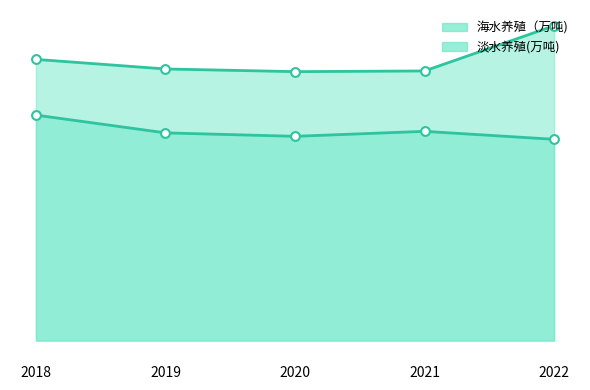

What are all the series names shown in the legend?

海水养殖（万吨), 淡水养殖(万吨)